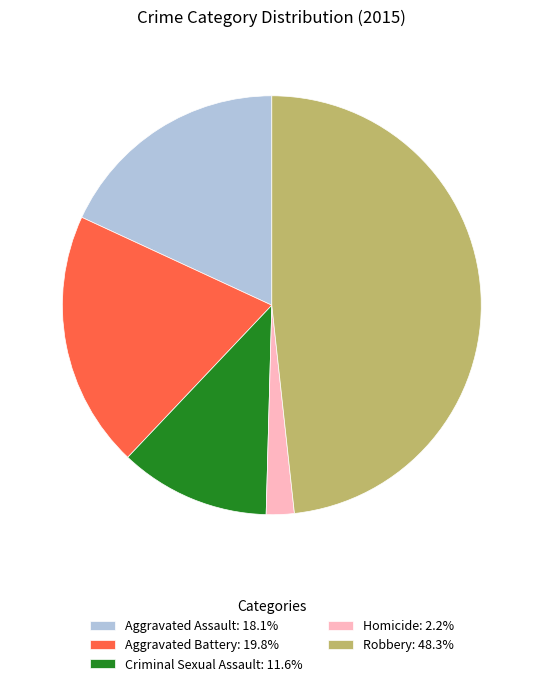

Combined, do Aggravated Battery: 19.8% and Criminal Sexual Assault: 11.6% account for over 50%?

No